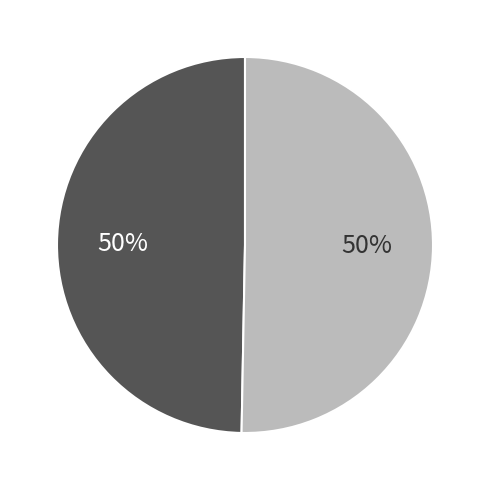

How many segments does this pie chart have?

2